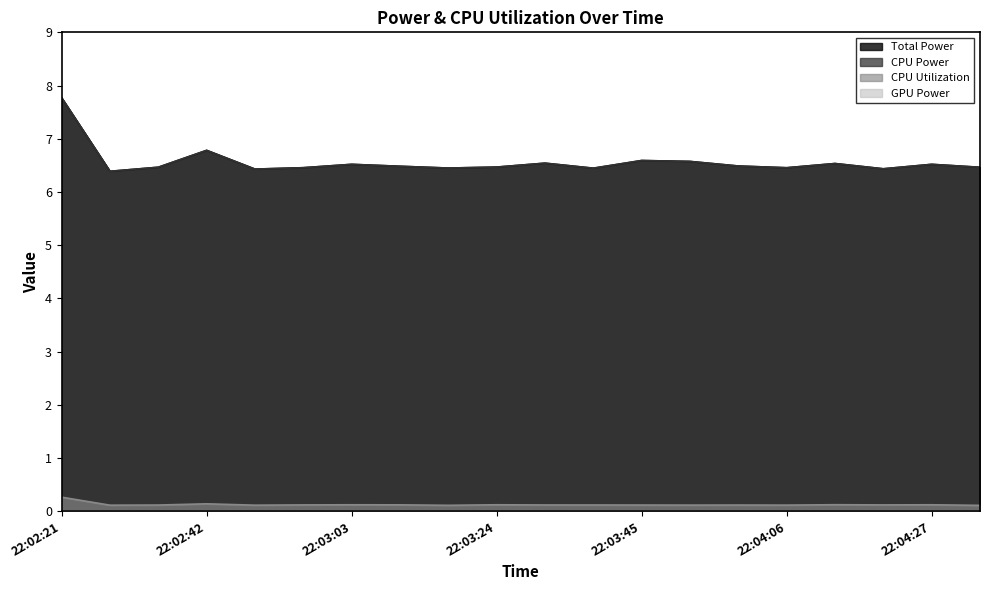

What is the sum of all CPU Power values?

131.3